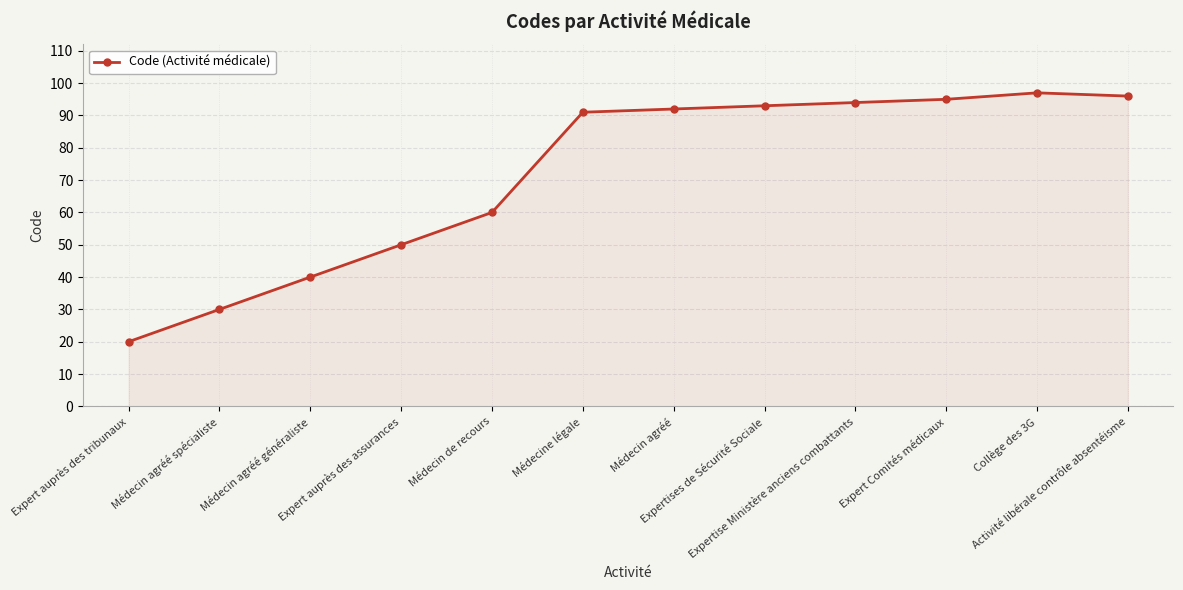

Which label corresponds to the smallest value in the chart?

Expert auprès des tribunaux